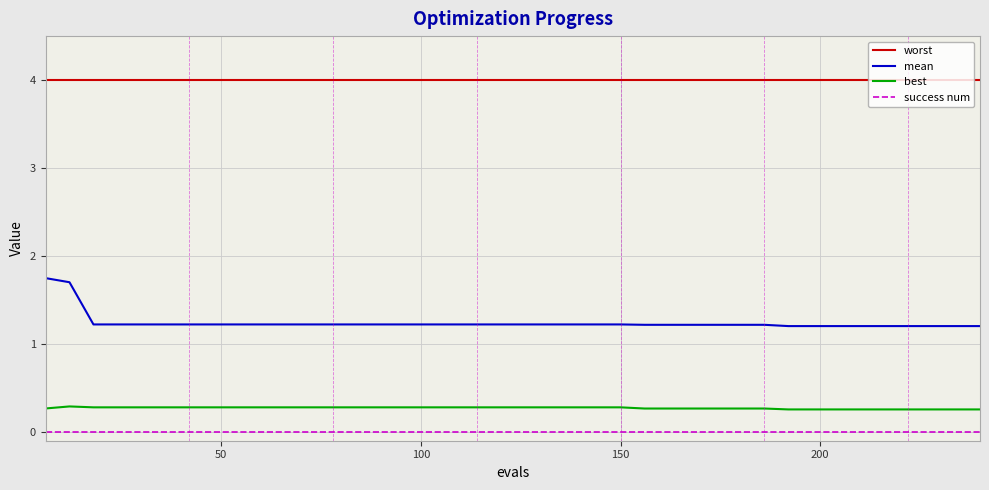

List the series in order of their peak value, lowest first.

success num, best, mean, worst